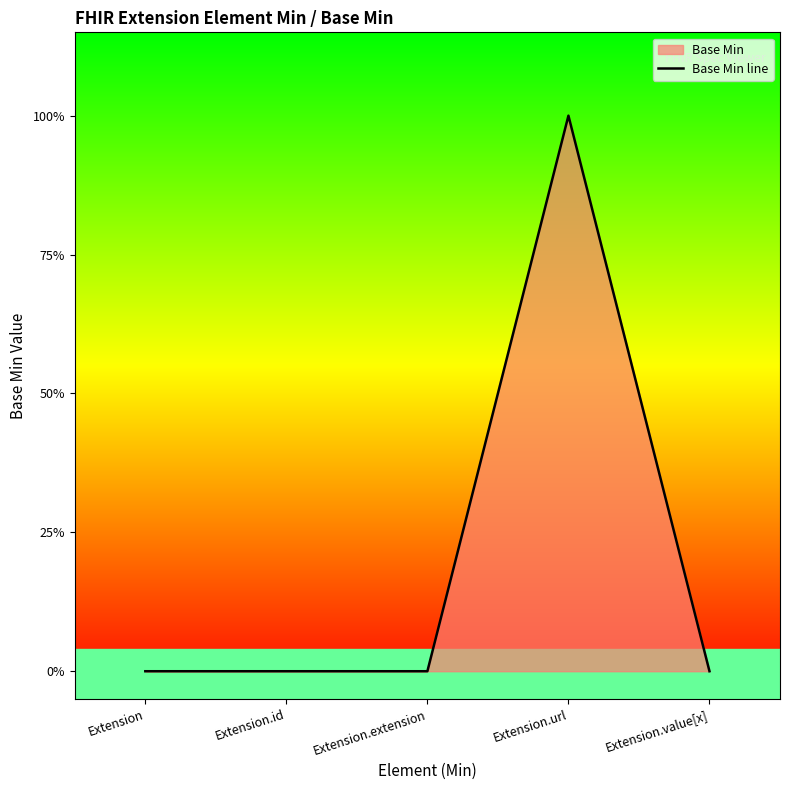

Reading left to right, extract all data points from this chart.

Extension=0	Extension.id=0	Extension.extension=0	Extension.url=1	Extension.value[x]=0